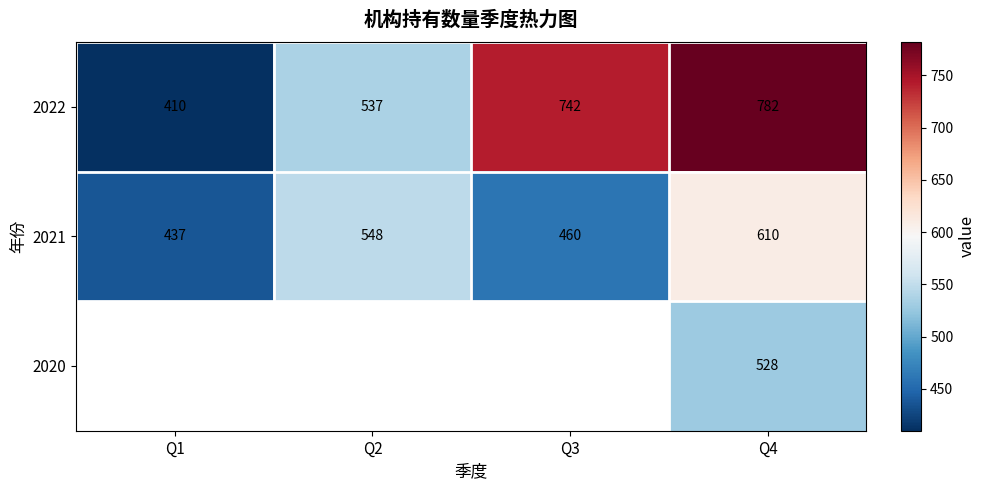

What is the difference between the maximum and minimum values in the 2021 series?

173